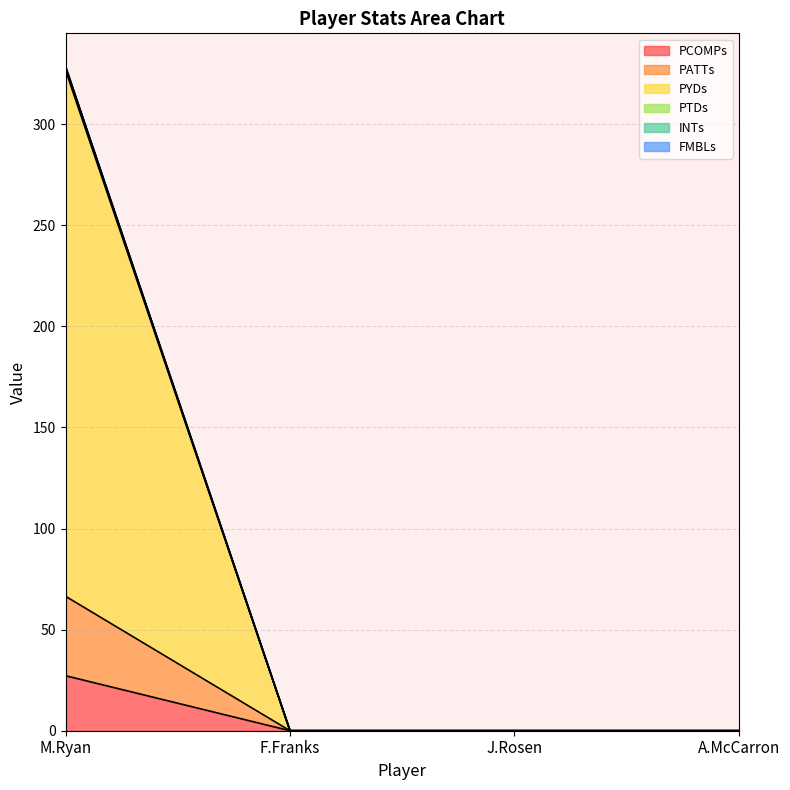

True or false: PCOMPs has a value of 0.0 at A.McCarron.

True